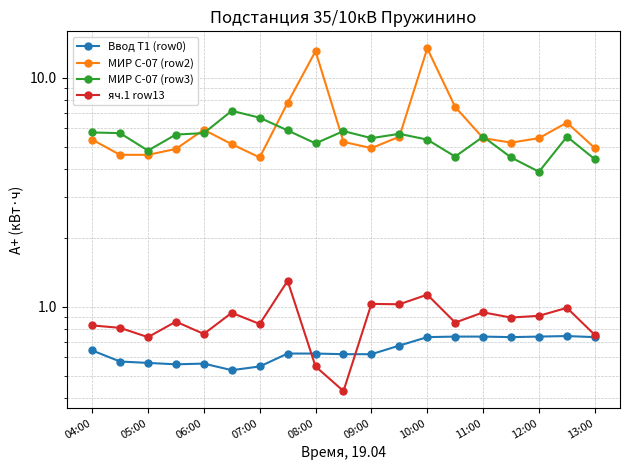

How many lines are shown in the chart?

4